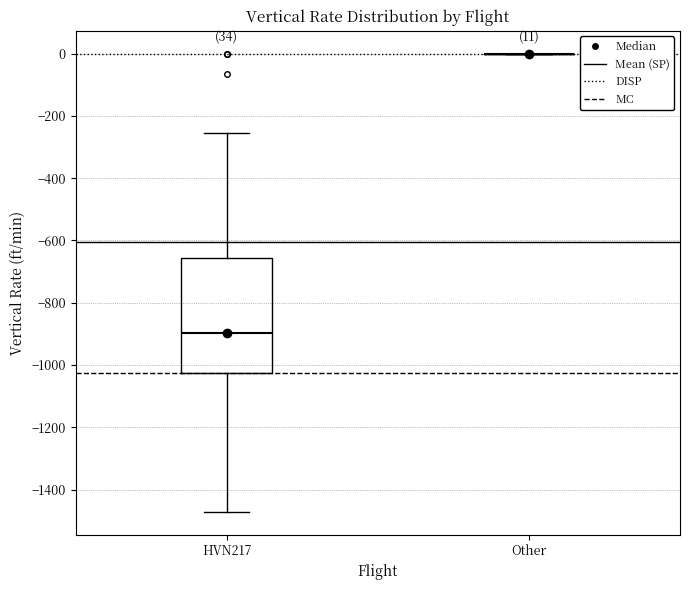

Which box is the tallest, from its lower edge to its upper edge?

HVN217